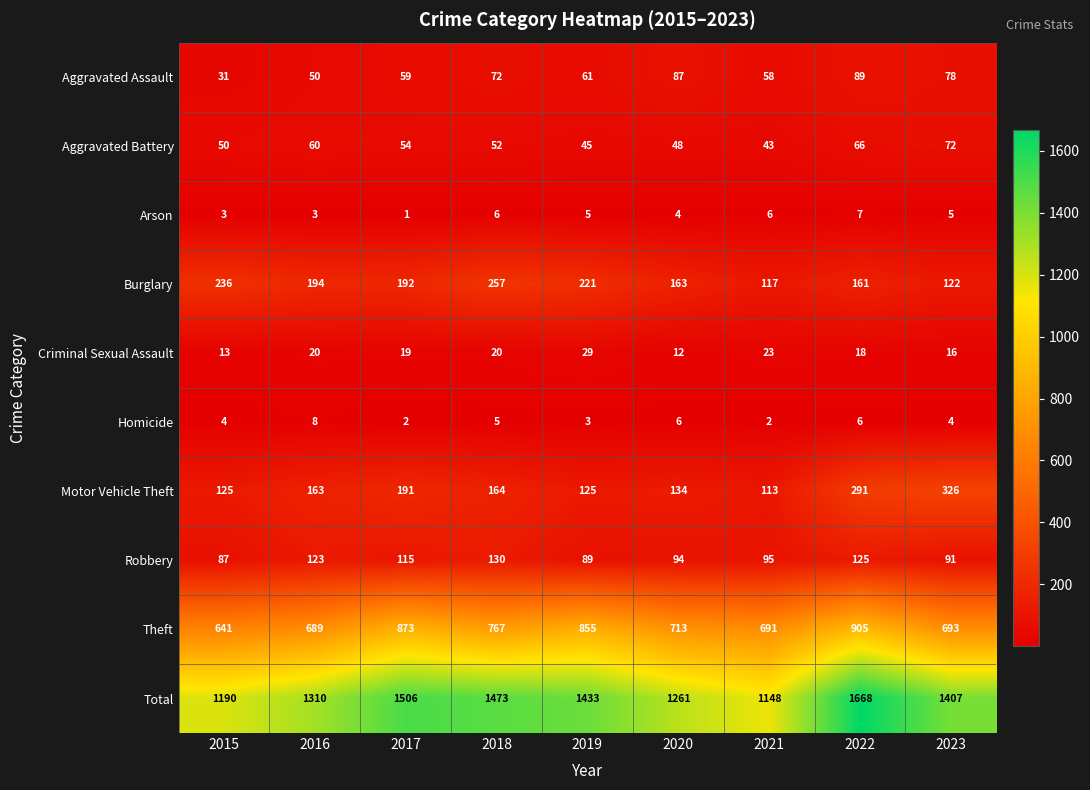

Is it true that Aggravated Assault equals 23 at 2020?

False